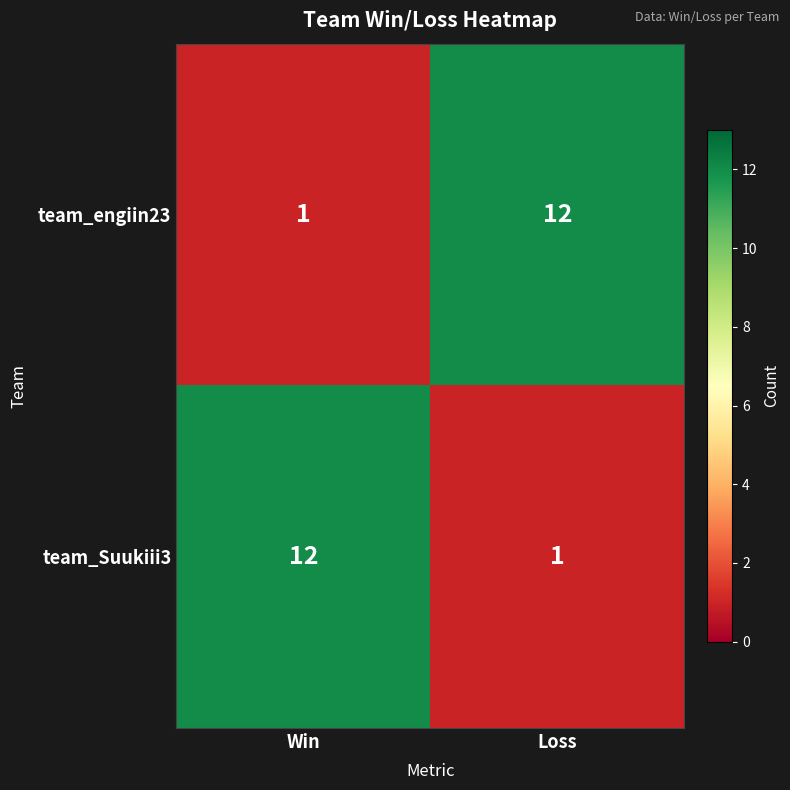

What is the maximum value shown in the chart?

12